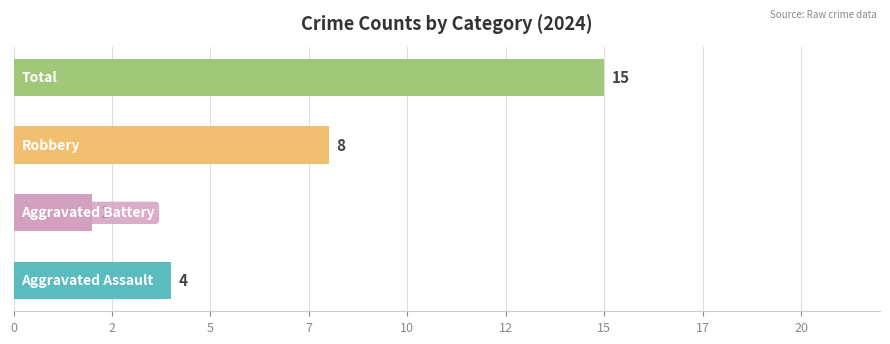

Where is Aggravated Assault nearest to the value 2?

Aggravated Battery